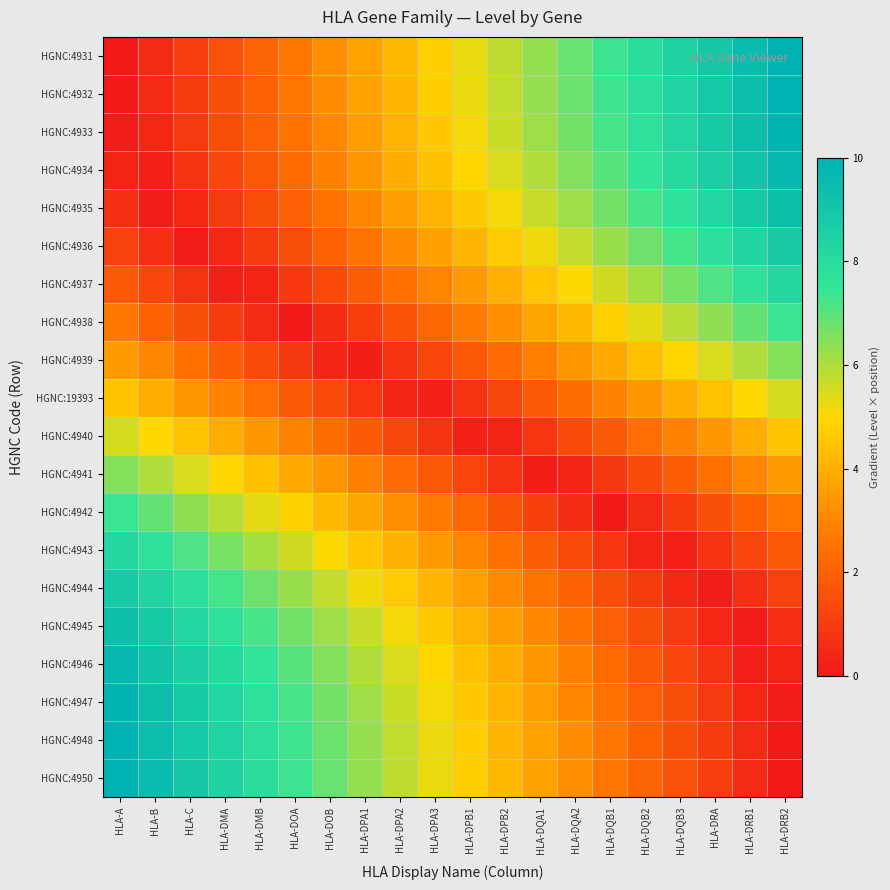

What is the difference between the highest and lowest values at HLA-A?

10.0